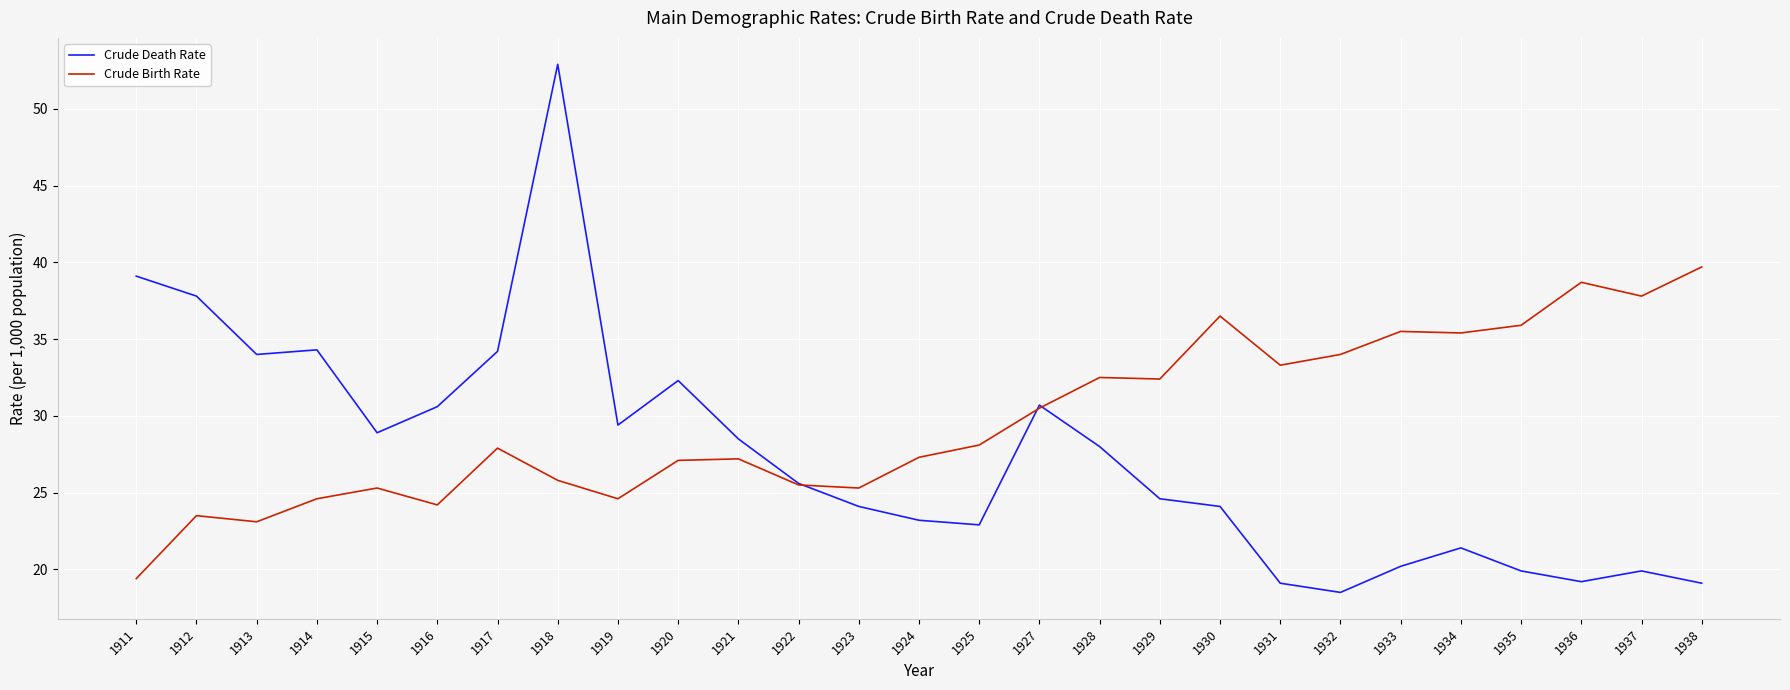

What is the maximum value shown in the chart?

52.9